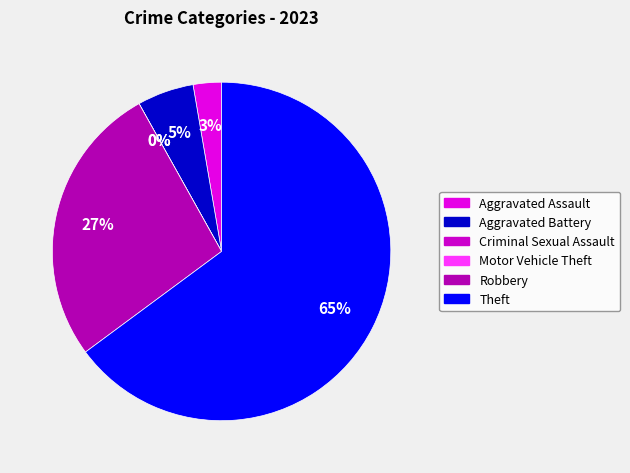

How many slices are in this pie chart?

6